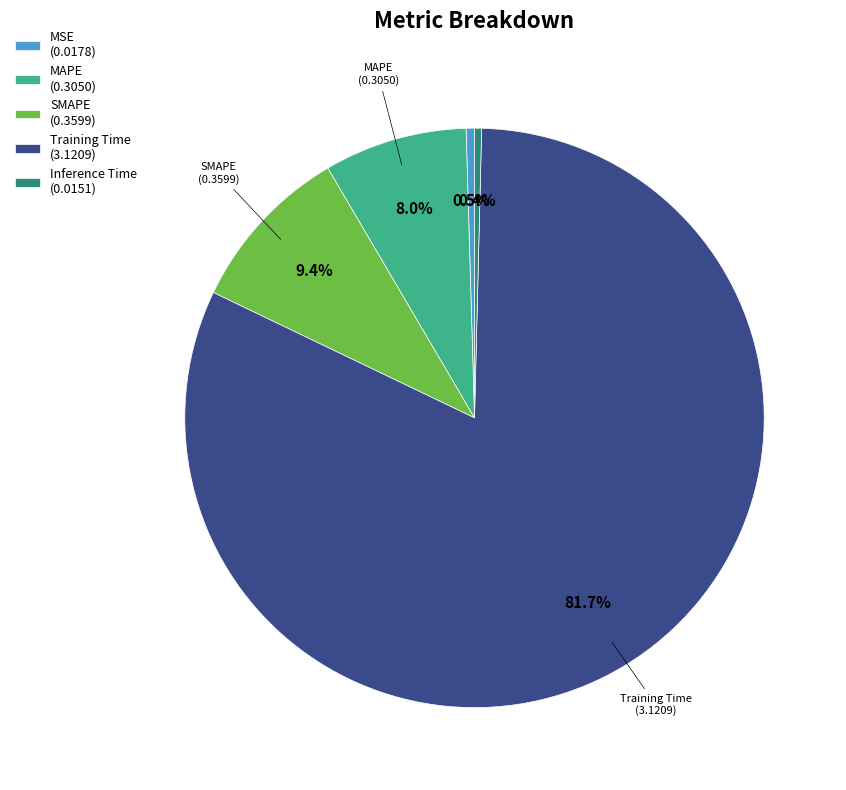

What percentage do MAPE (0.3050) and Inference Time (0.0151) together represent?

8.4%